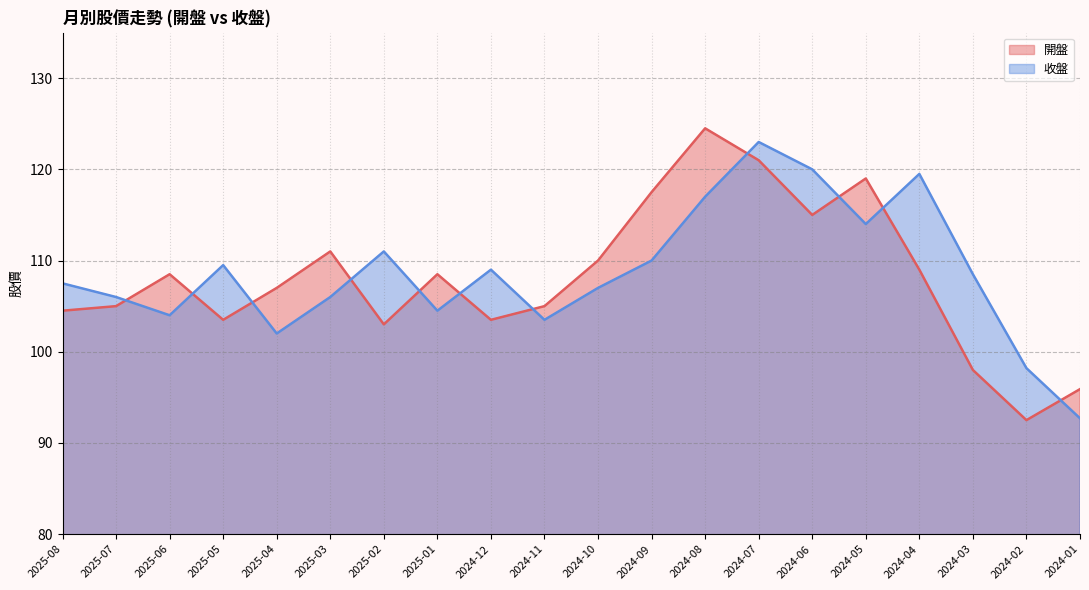

Which series changed the most between 2025-06 and 2024-09?

開盤